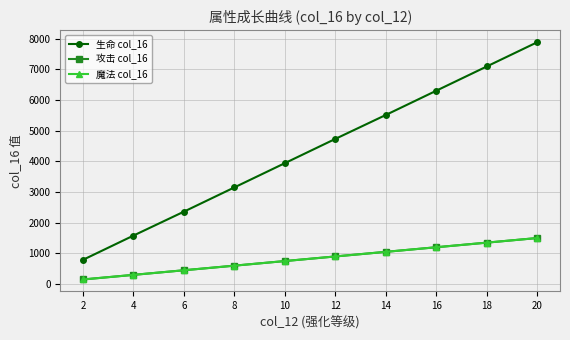

Is the value of 生命 col_16 at 14 greater than the value of 魔法 col_16 at 2?

Yes